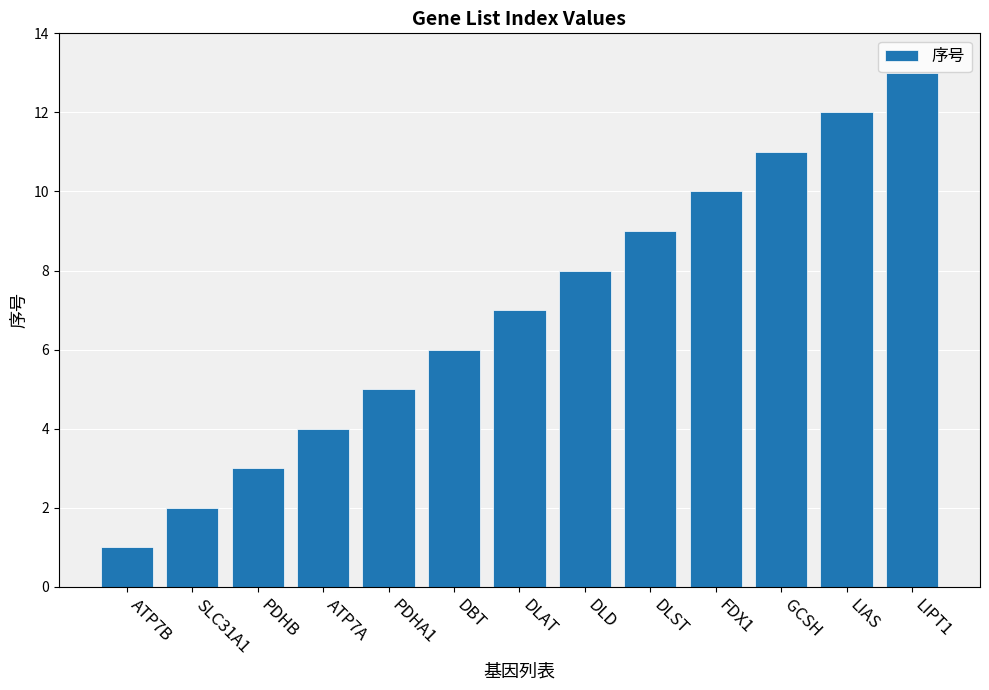

Between DLD and PDHB, which is larger?

DLD